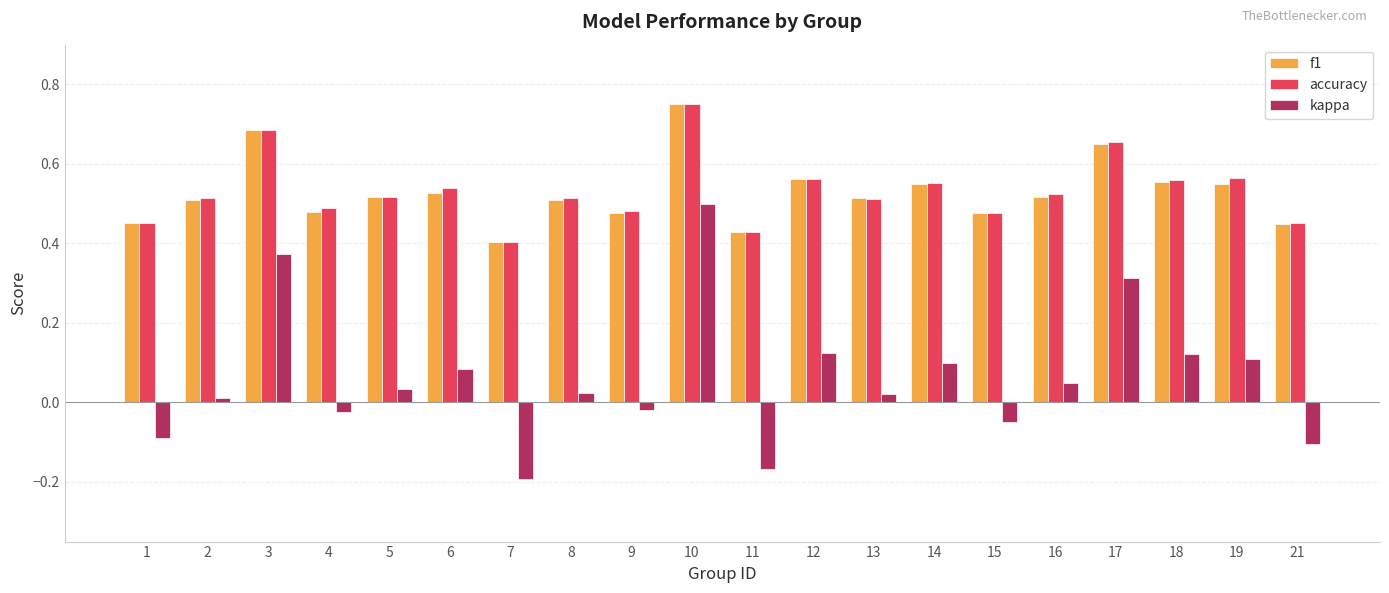

What is the total value across all series at 9?

0.9